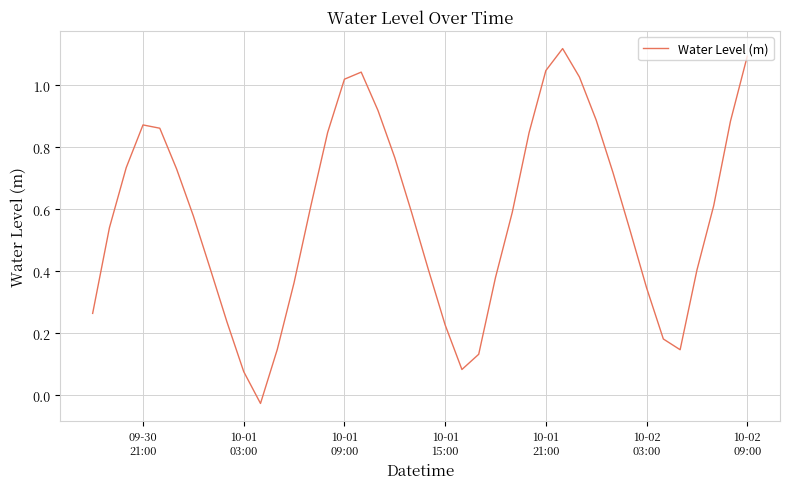

What is the difference between the second highest and second lowest values?

1.0